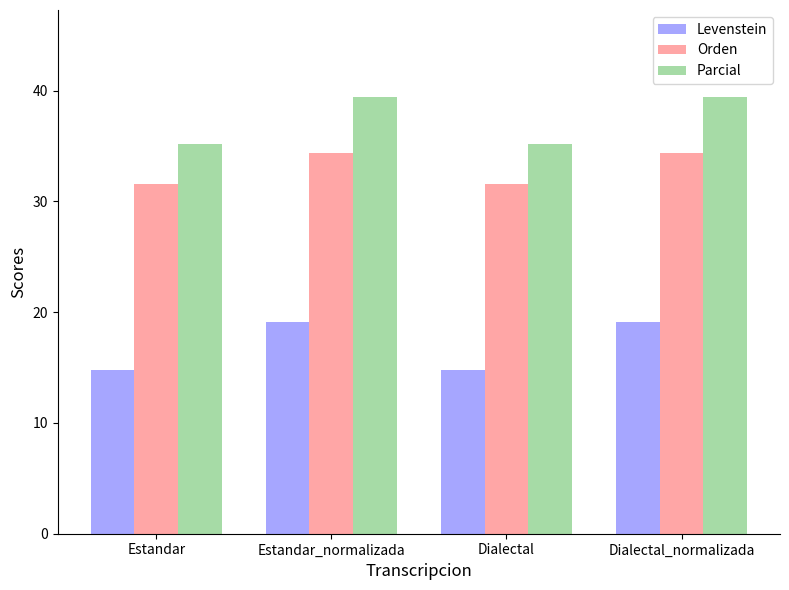

True or false: Parcial has a value of 35.1 at Estandar.

True